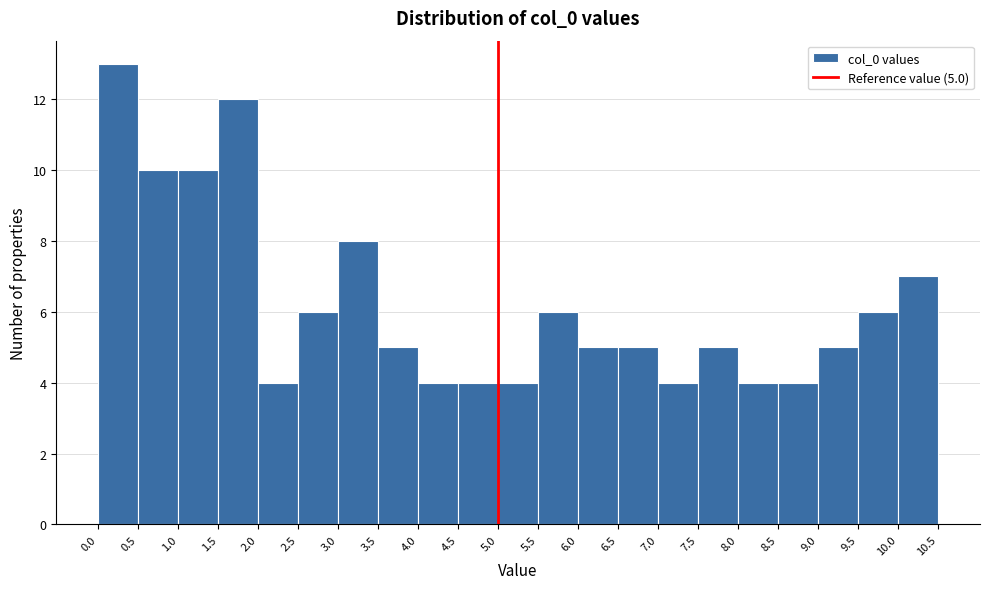

Over which range of the x-axis is the bar tallest?

0.0 to 0.5